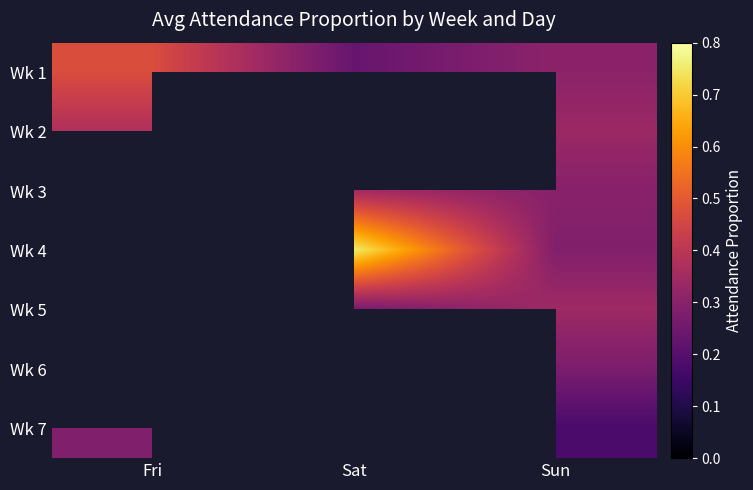

Which has a higher value, Sun or Fri?

Fri